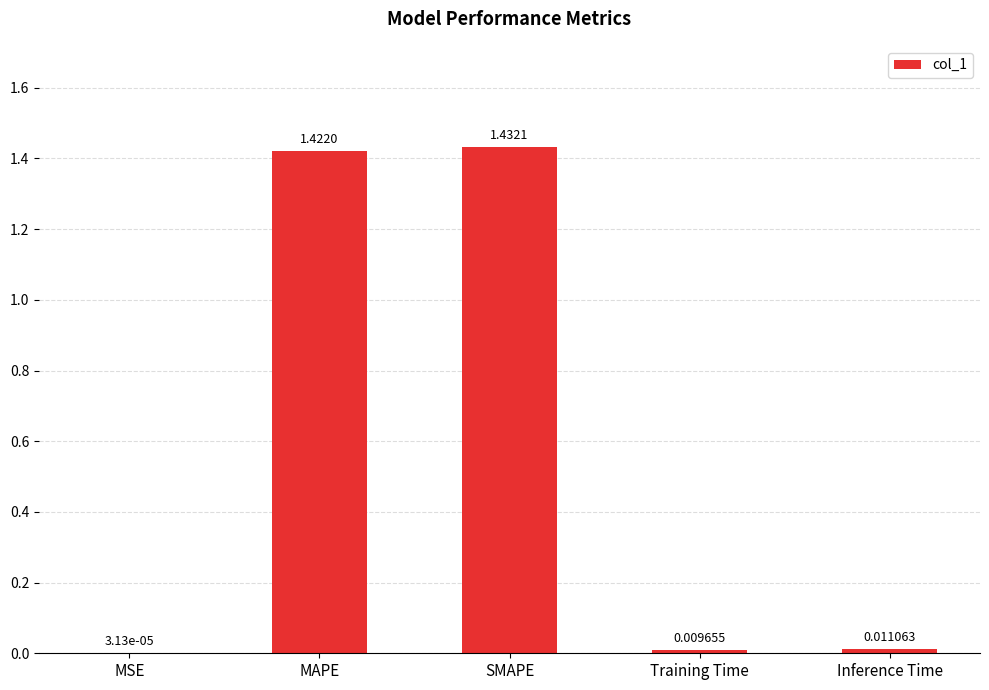

What is the change in value from MSE to SMAPE?

+1.4